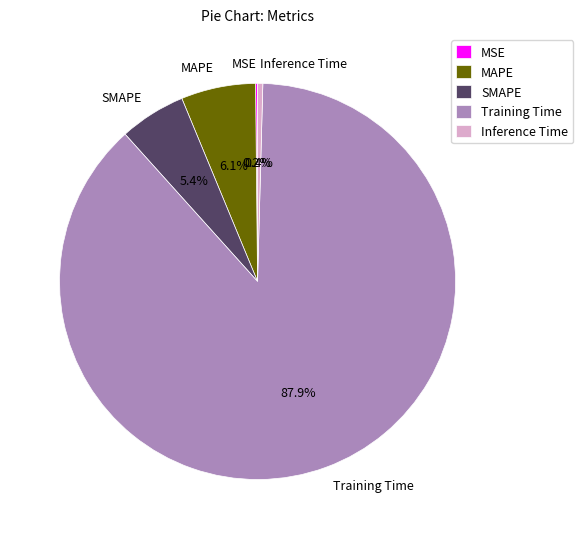

True or false: MAPE accounts for 11% of the total.

False